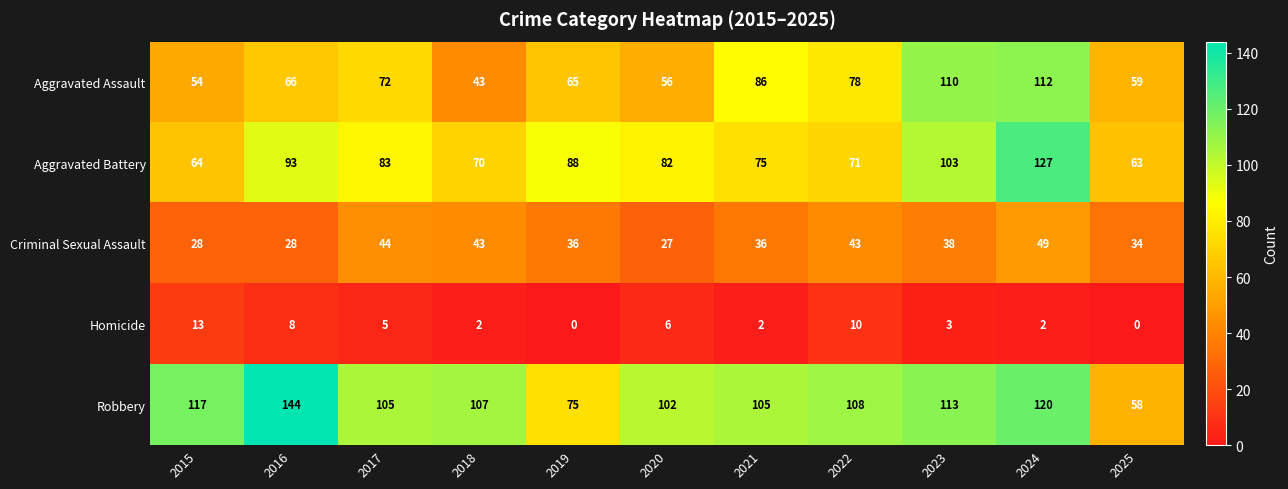

Which series changed the most between 2016 and 2022?

Robbery